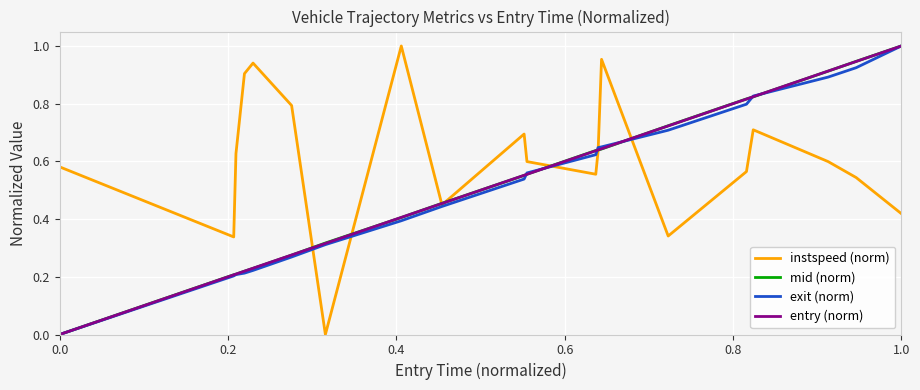

Is it true that instspeed (norm) equals 0.3 at 0.0?

False